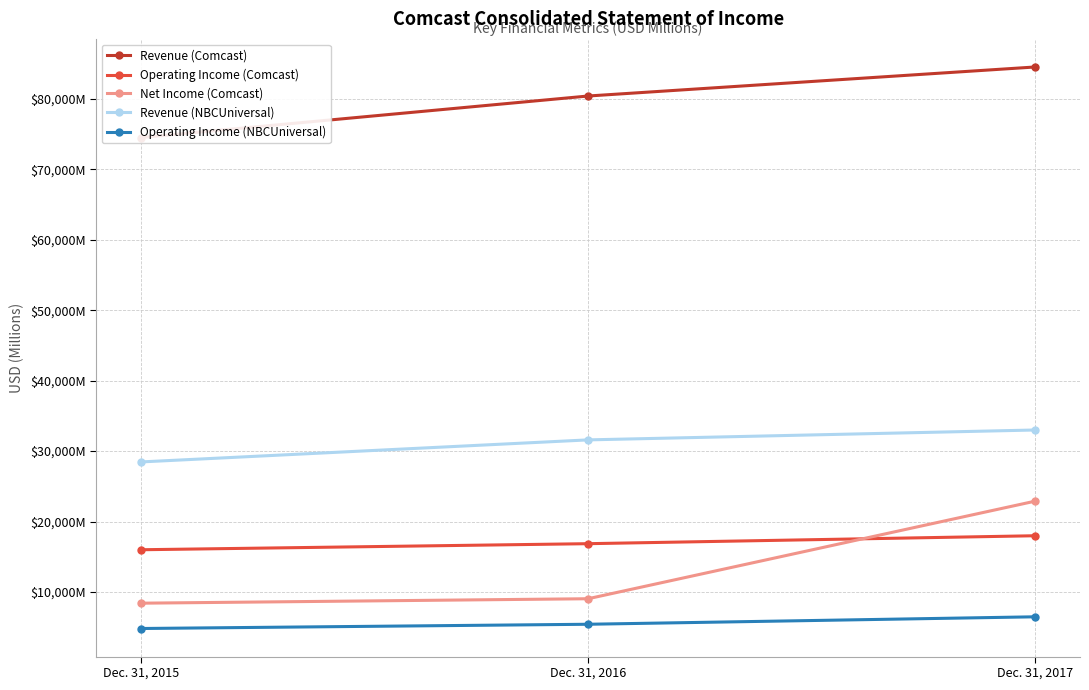

What is the approximate value of Net Income (Comcast) at Dec. 31, 2017, to the nearest 100?

22900